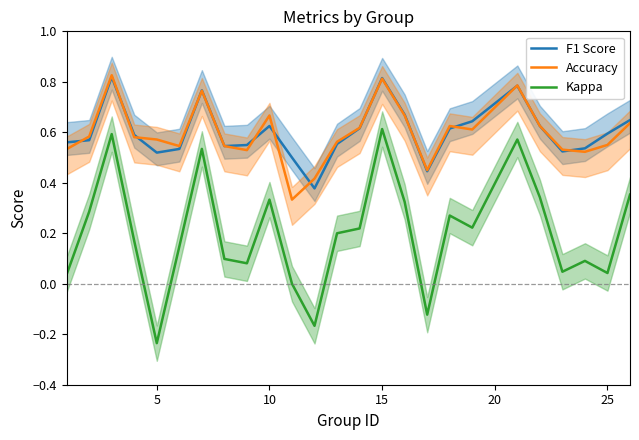

Reading left to right, transcribe all the data shown in this chart.

F1 Score: 0.6	0.6	0.8	0.6	0.5	0.5	0.8	0.5	0.5	0.6	0.5	0.4	0.6	0.6	0.8	0.7	0.4	0.6	0.6	0.8	0.6	0.5	0.5	0.6	0.6
Accuracy: 0.5	0.6	0.8	0.6	0.6	0.5	0.8	0.5	0.5	0.7	0.3	0.4	0.6	0.6	0.8	0.7	0.5	0.6	0.6	0.8	0.6	0.5	0.5	0.6	0.6
Kappa: 0.0	0.3	0.6	0.2	-0.2	0.1	0.5	0.1	0.1	0.3	0.0	-0.2	0.2	0.2	0.6	0.3	-0.1	0.3	0.2	0.6	0.3	0.0	0.1	0.0	0.4